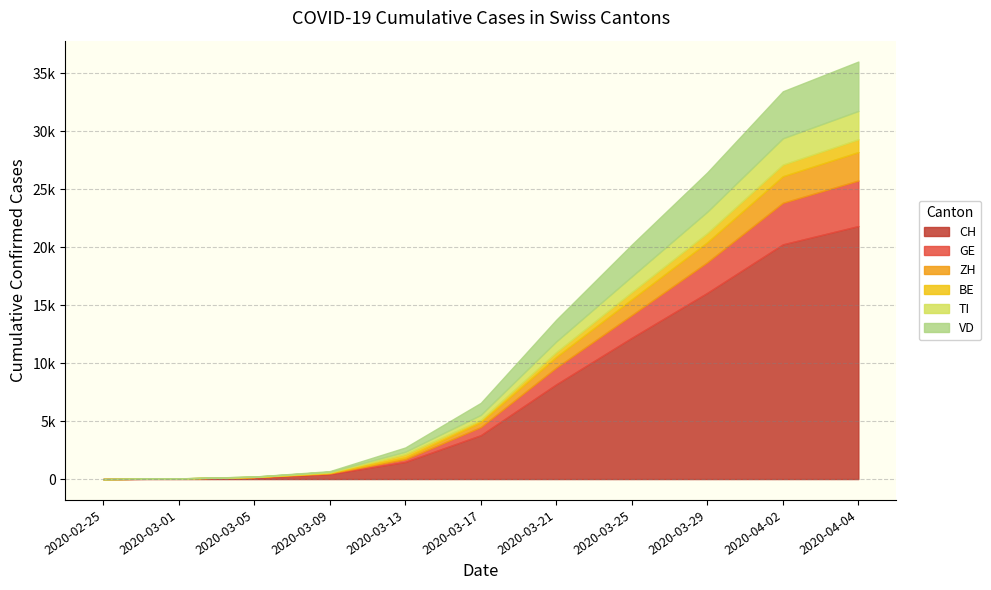

What is the difference between the highest and lowest values at 2020-03-17?

3588